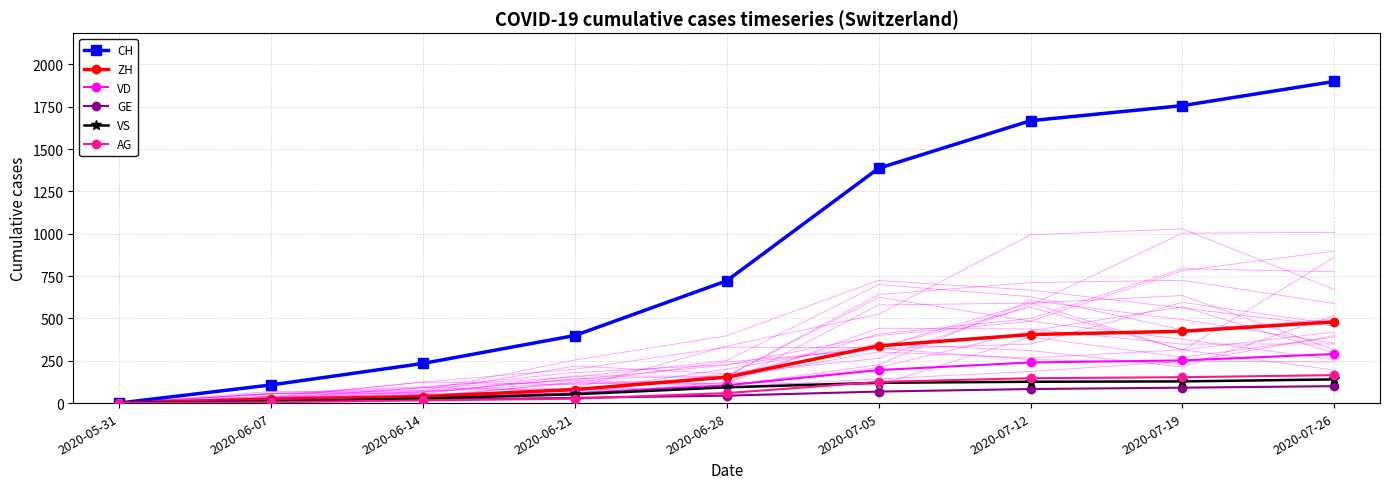

What is the label of the 9th point from the left?

2020-07-26